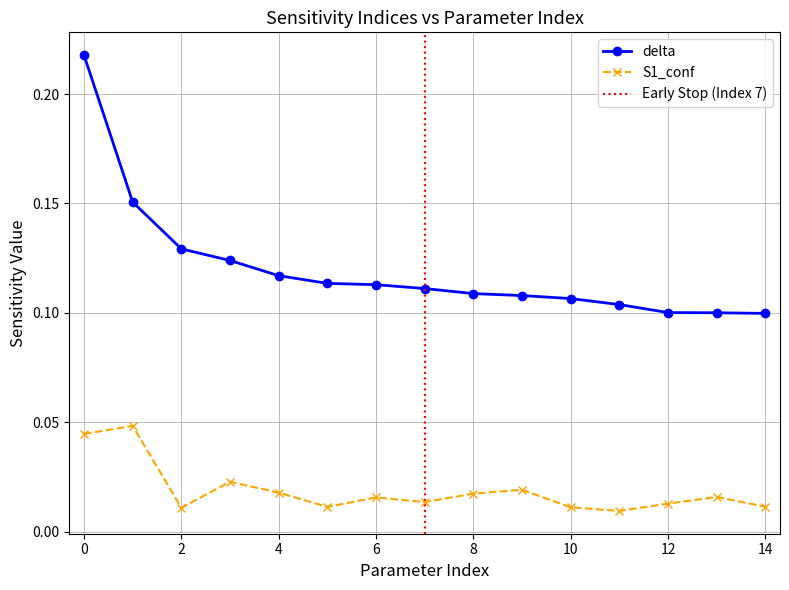

What is the value of the delta point at the 14th from the left?

0.1